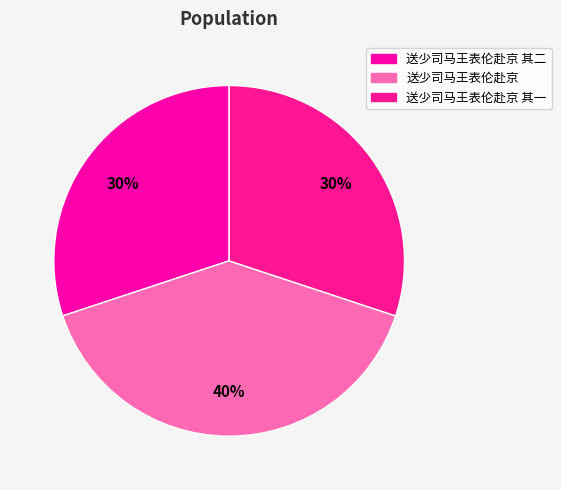

Between 送少司马王表伦赴京 其一 and 送少司马王表伦赴京, which is larger?

送少司马王表伦赴京